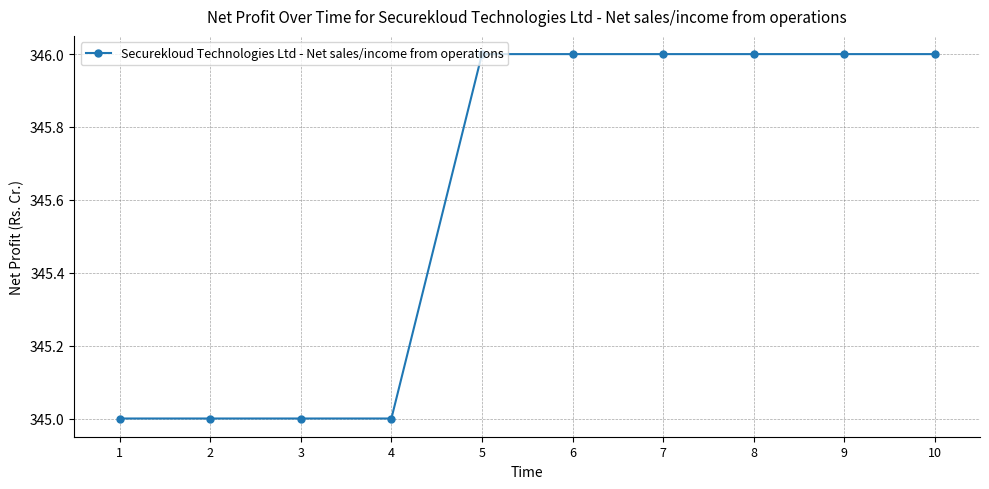

What is the sum of all values?

3456